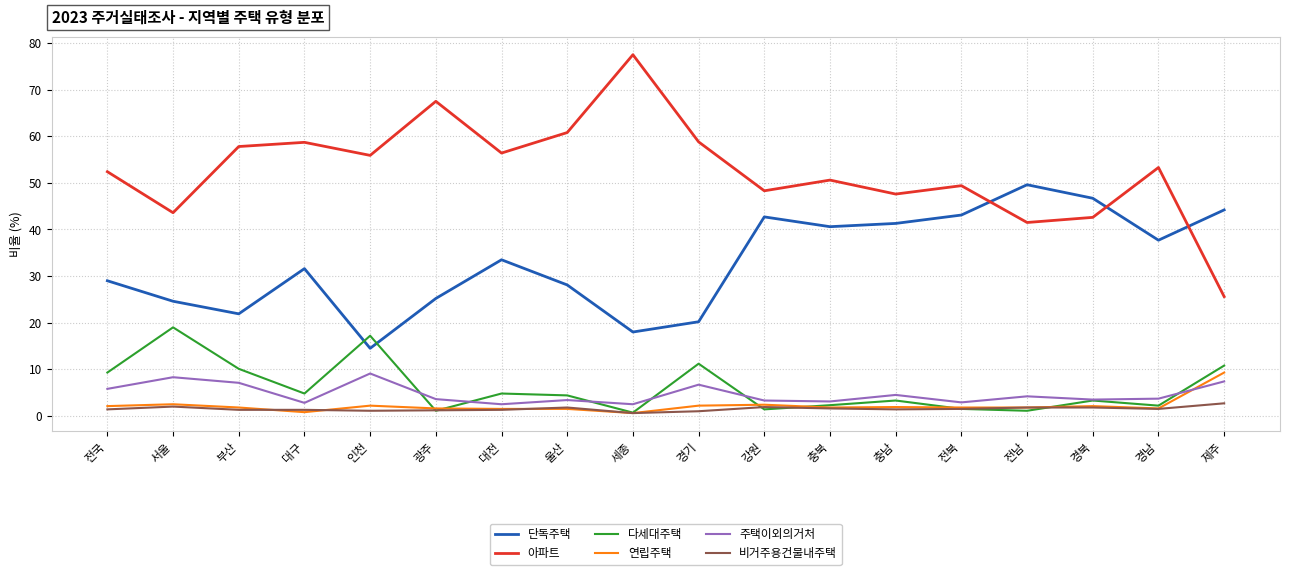

Which series changed the most between 대구 and 제주?

아파트